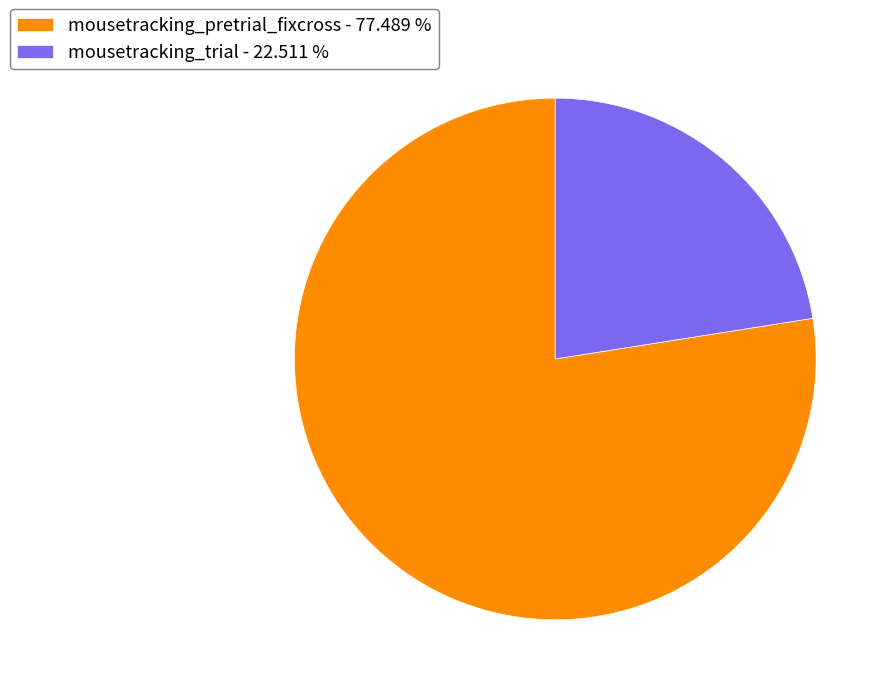

Is there a majority slice in this chart?

Yes